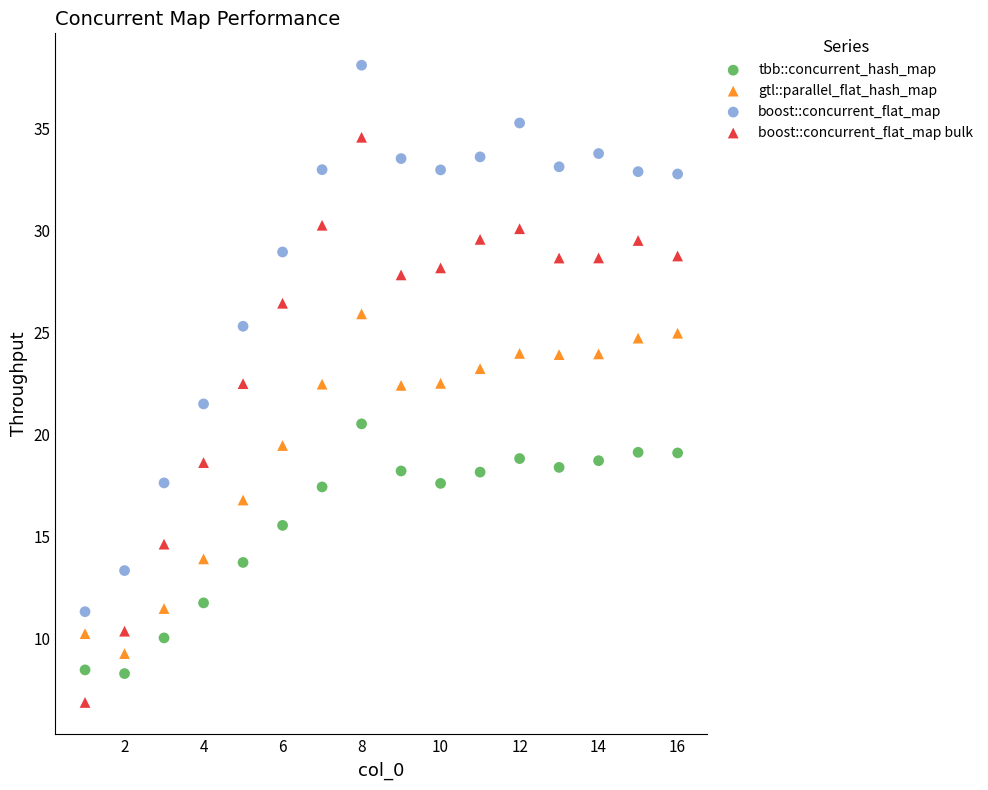

Which series contains the lowest Y value?

boost::concurrent_flat_map bulk